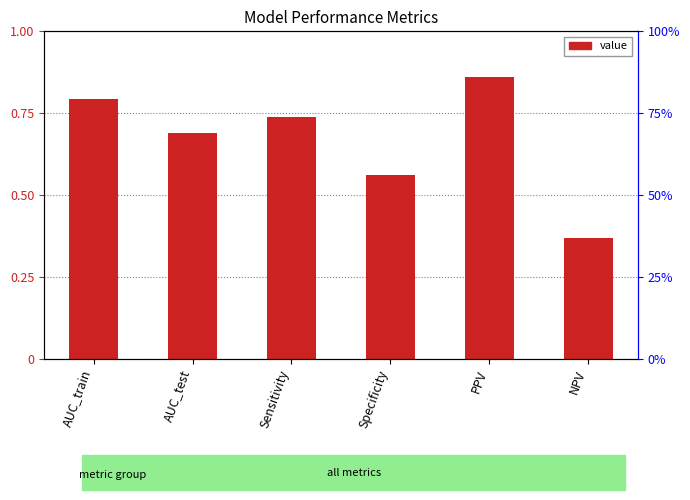

Count the values in the range 0 to 1.

6